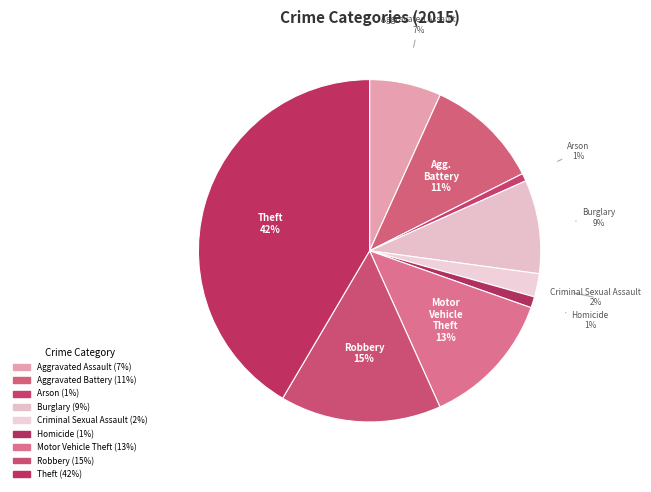

To the nearest percent, what portion does Theft represent?

42%